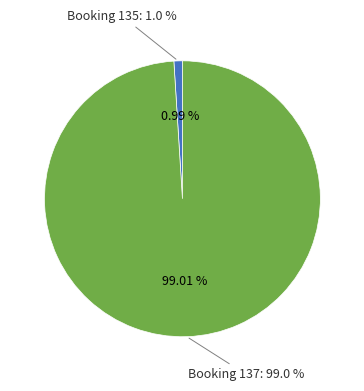

Rank the categories by value from highest to lowest.

137, 135